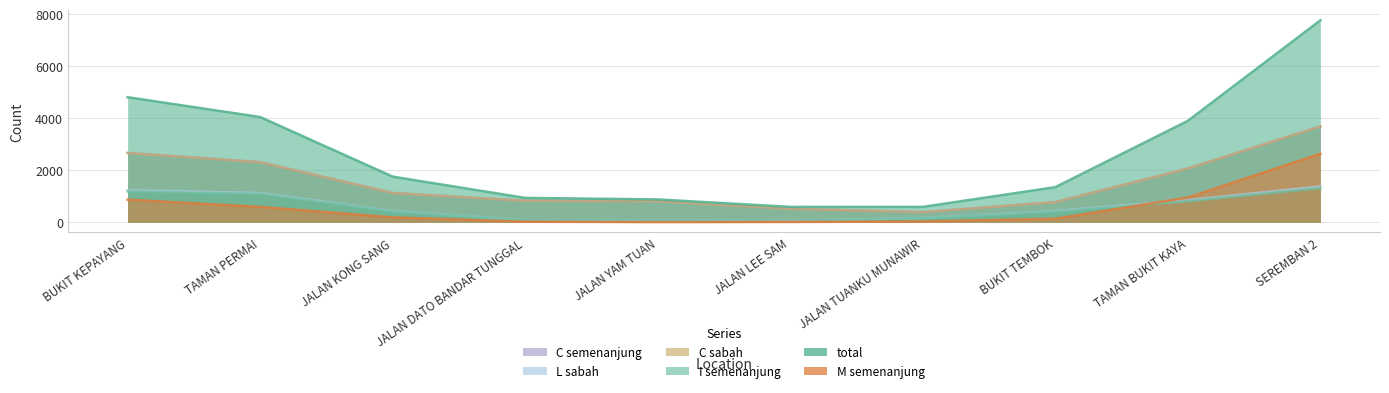

The value of M_semenanjung at BUKIT TEMBOK is 70. True or false?

True